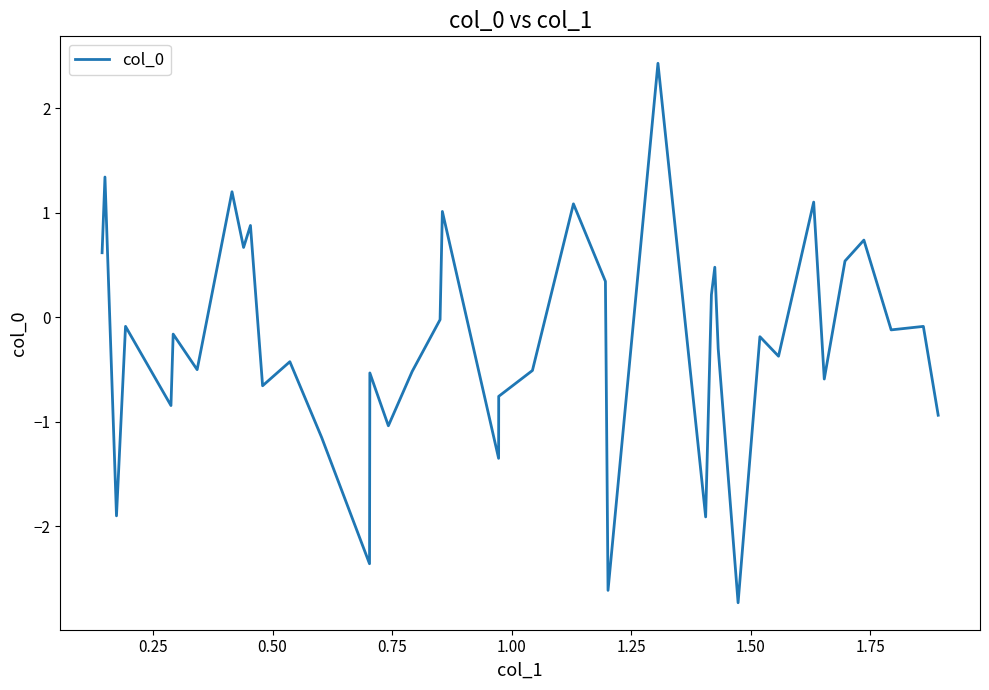

What is the difference between the maximum and minimum values?

5.2